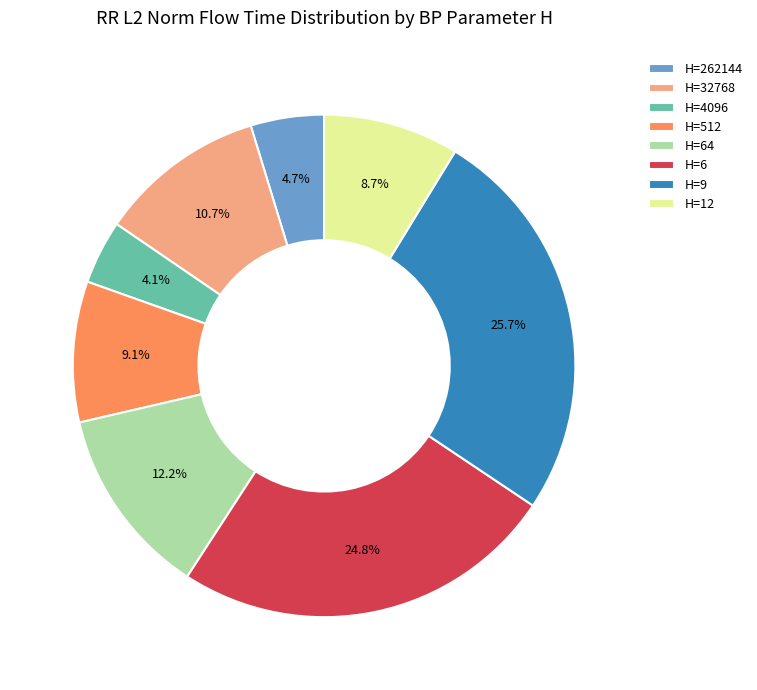

What is the largest slice in the pie chart?

H=9